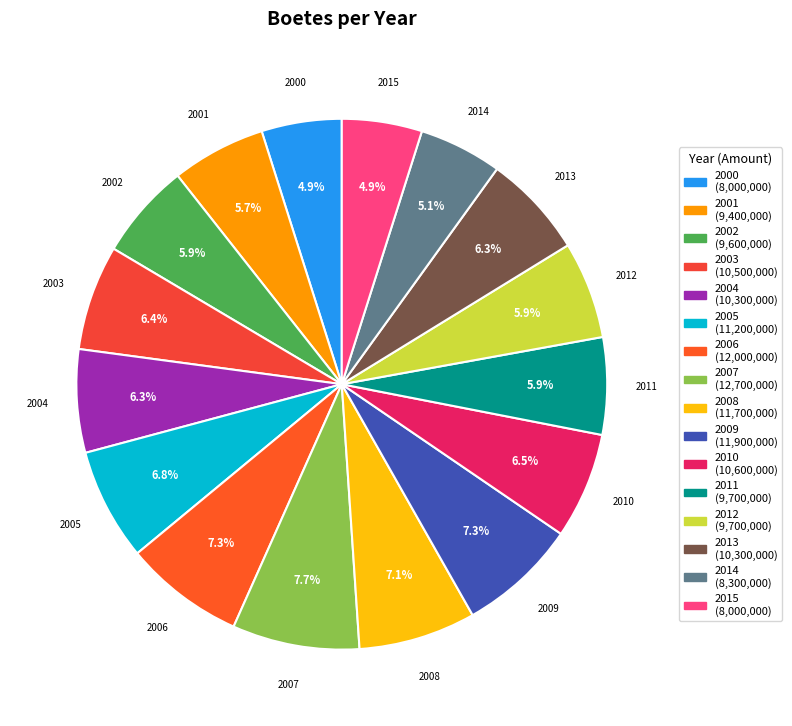

To the nearest percent, what percentage of the pie is 2011?

6%